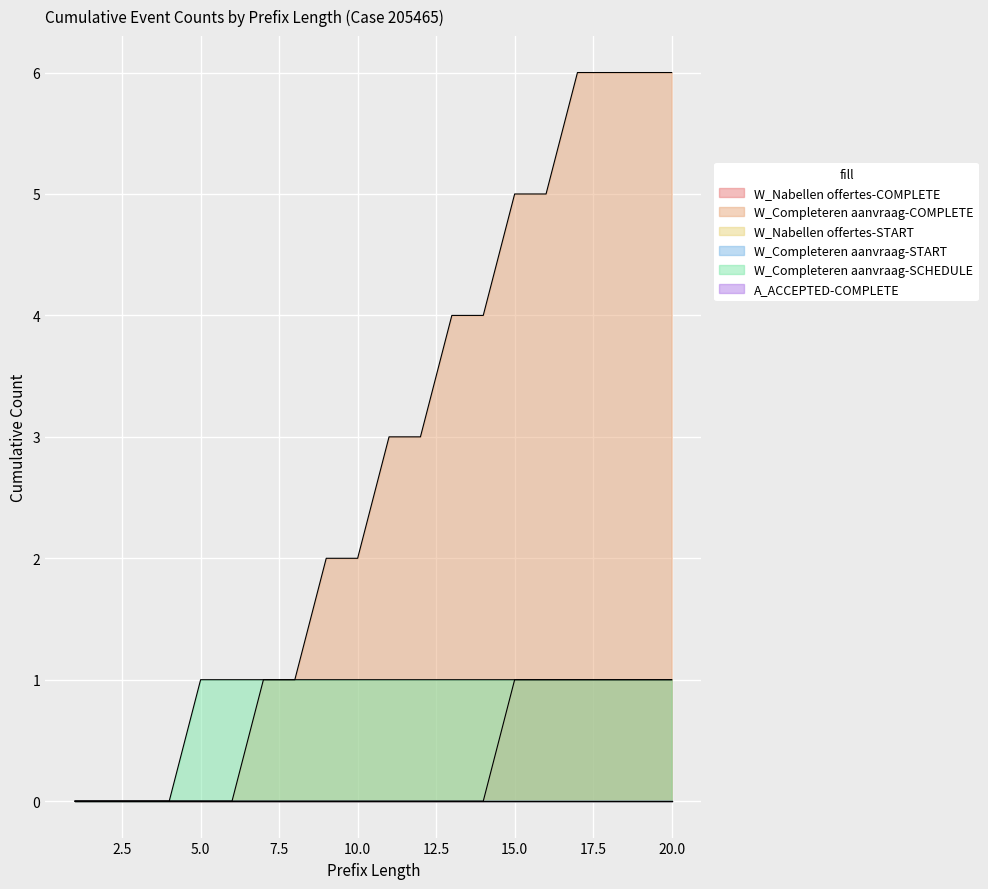

Is the value of W_Completeren aanvraag-COMPLETE at 3 greater than the value of W_Nabellen offertes-COMPLETE at 5?

No